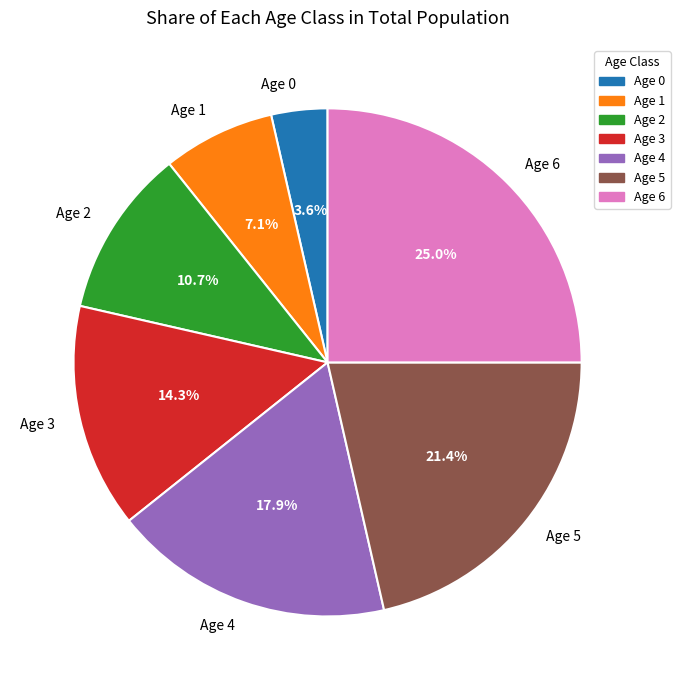

To the nearest percent, what is the average slice percentage?

14%